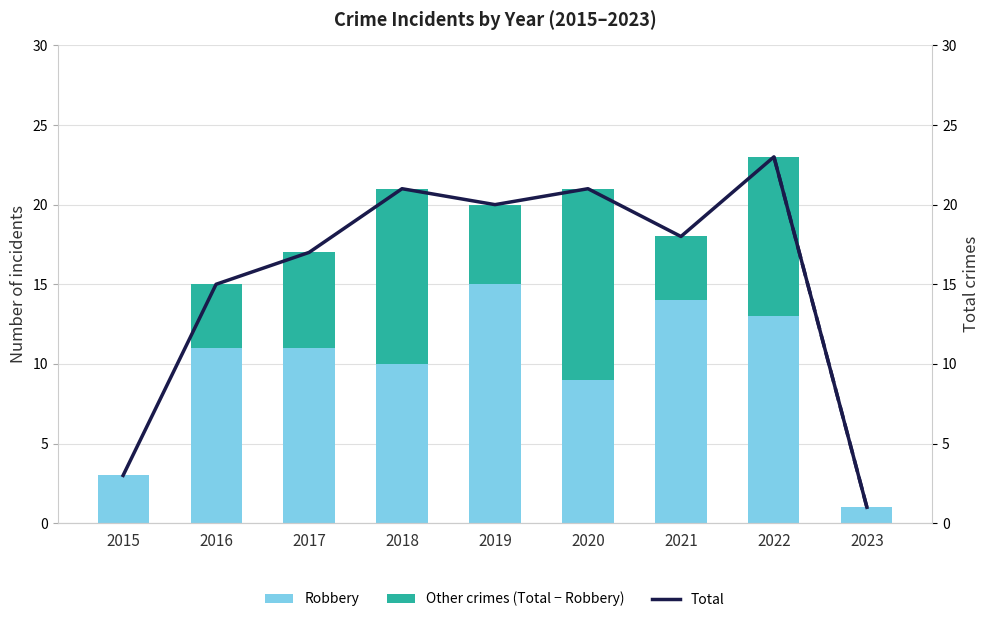

At how many categories does at least one series exceed 12?

7